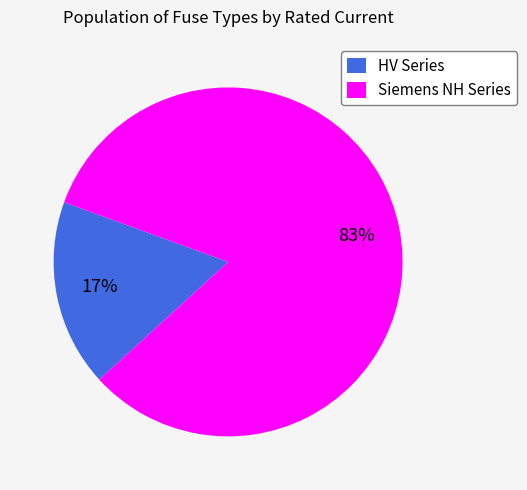

Which slice is the largest?

Siemens NH Series